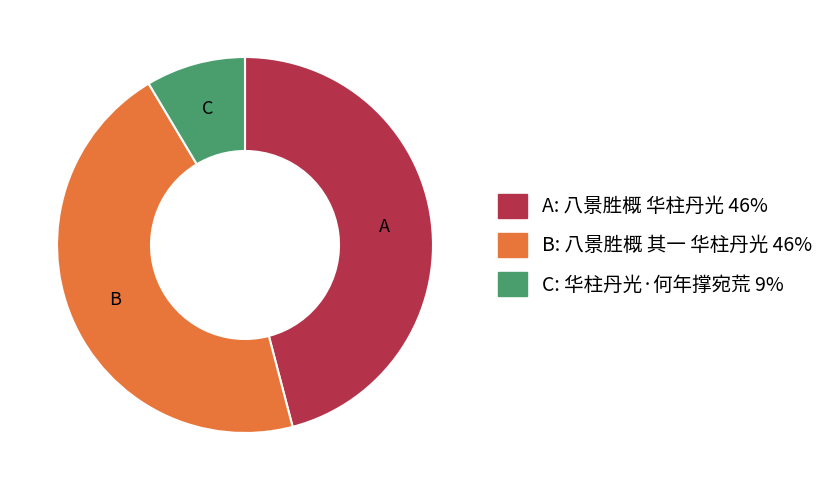

Is there a majority slice in this chart?

No